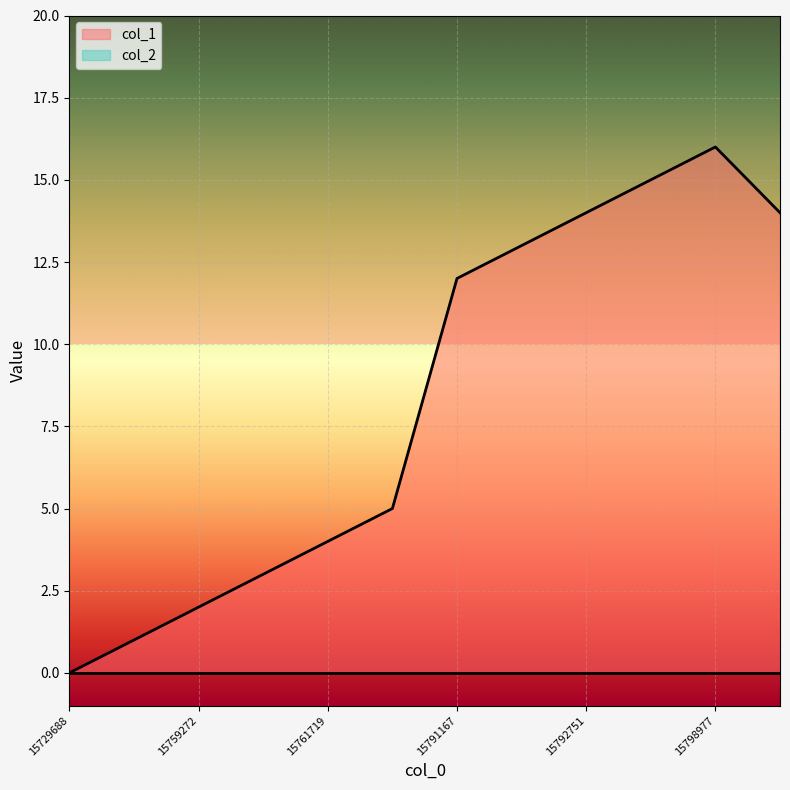

How many values are below 12?

6